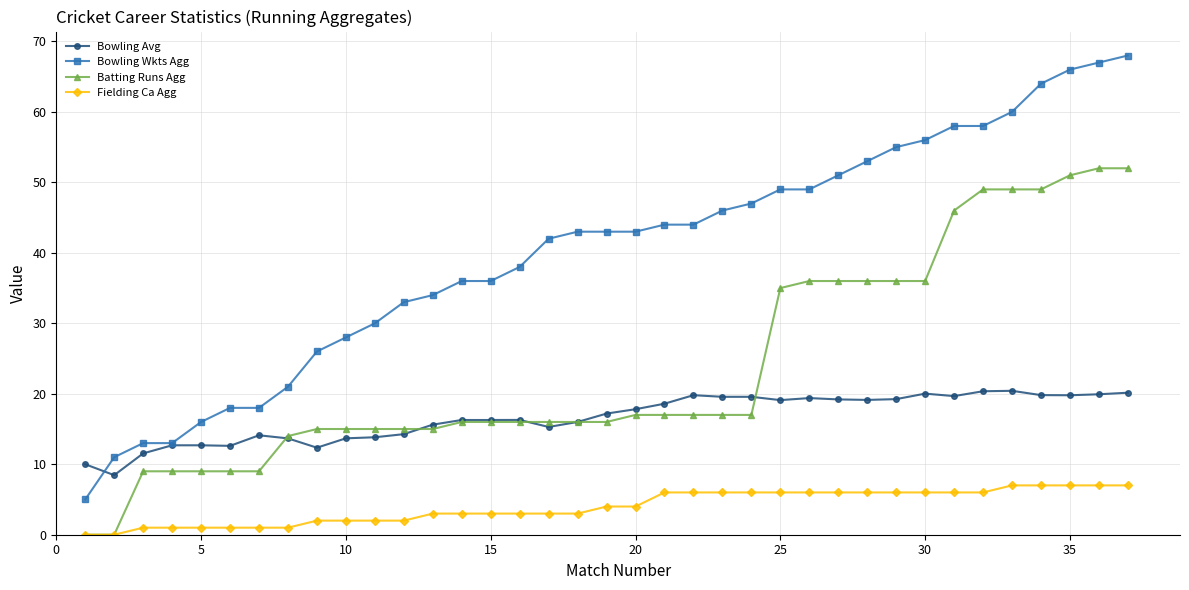

What is the maximum value for Fielding Ca Agg?

7.0